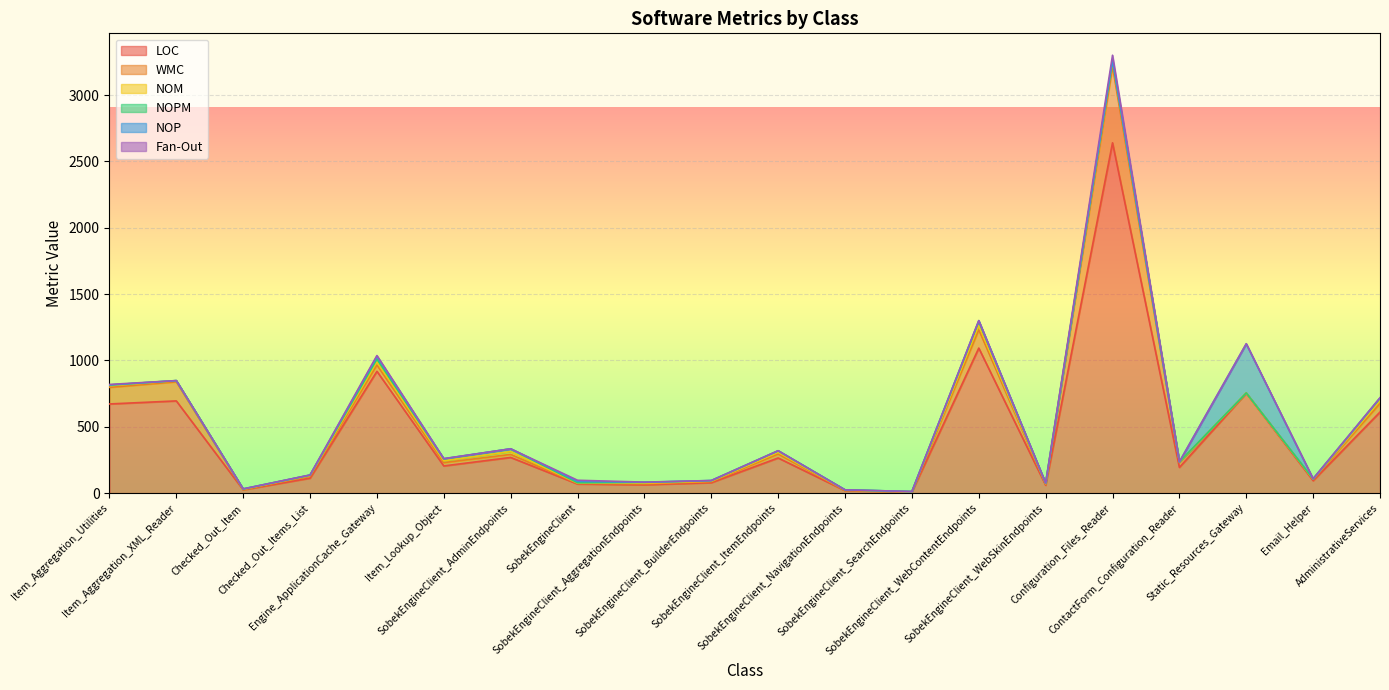

What is the highest value of the NOPM series?

31